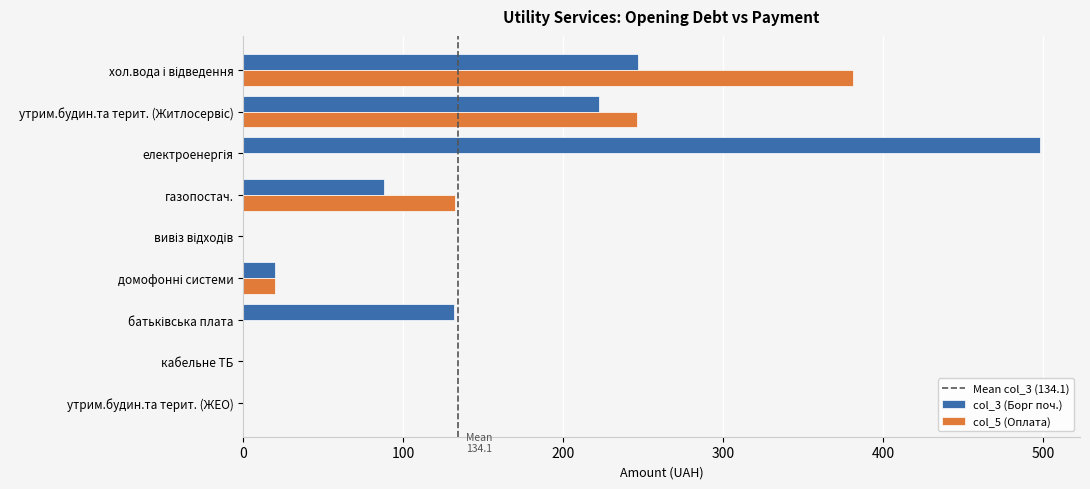

What is the maximum value shown in the chart?

498.2